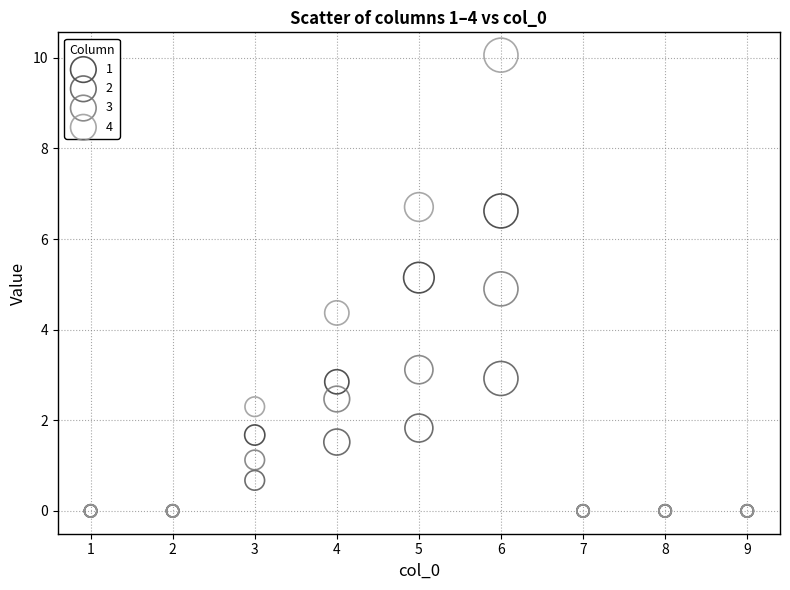

In the 2 series, what Y value is closest to 1?

0.7